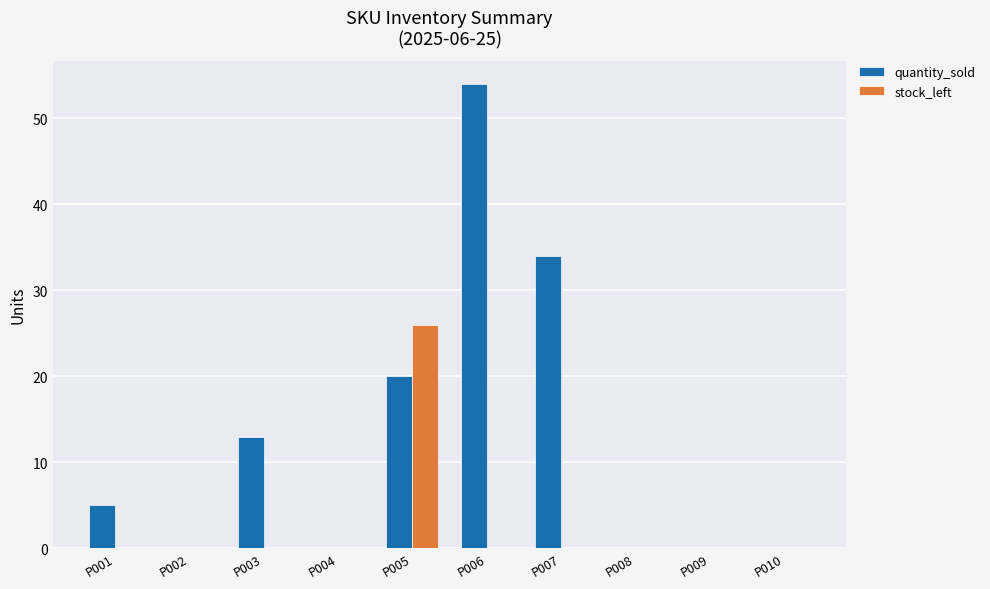

At which category is the sum across all series the highest?

P006